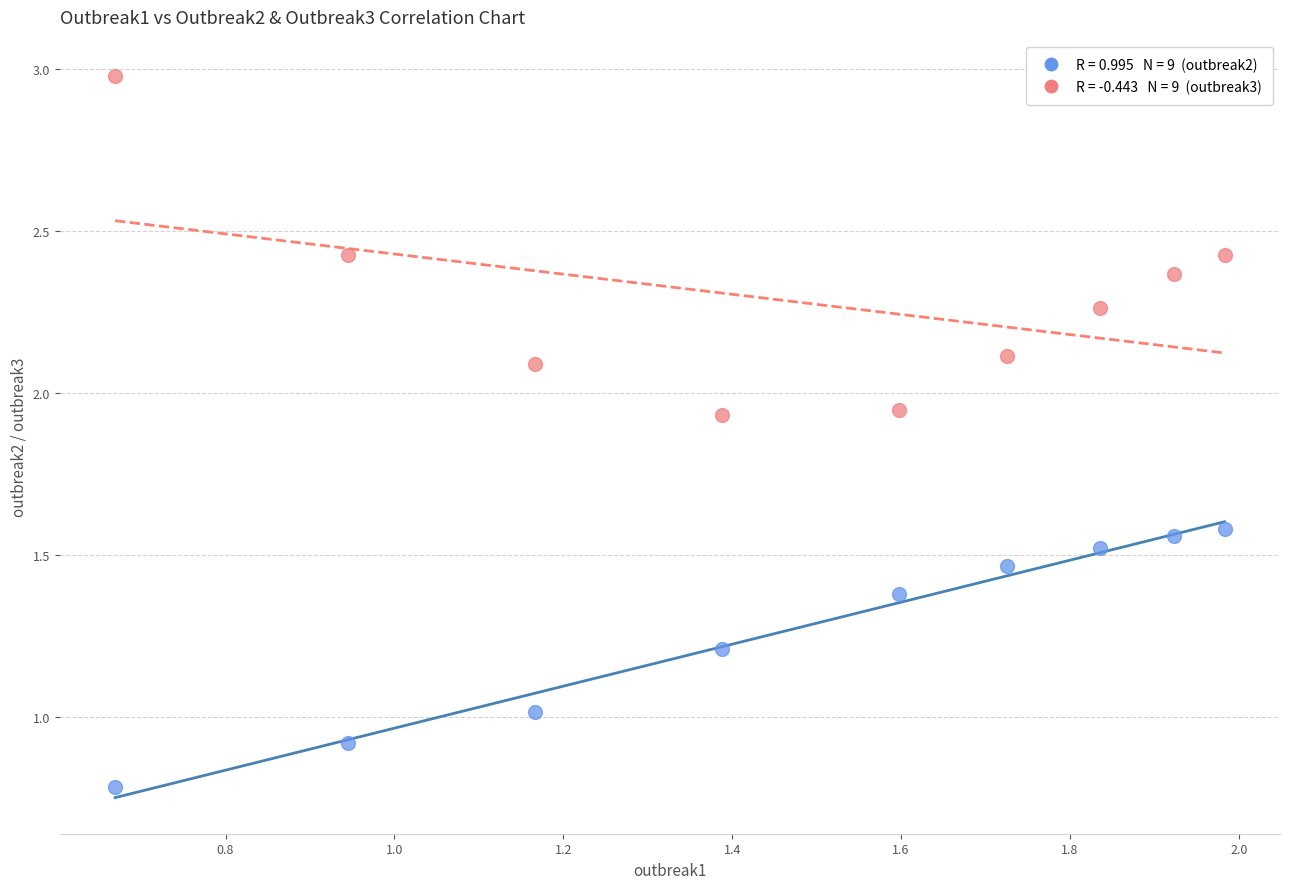

Across all data points, what is the range of X values (max minus min)?

1.3